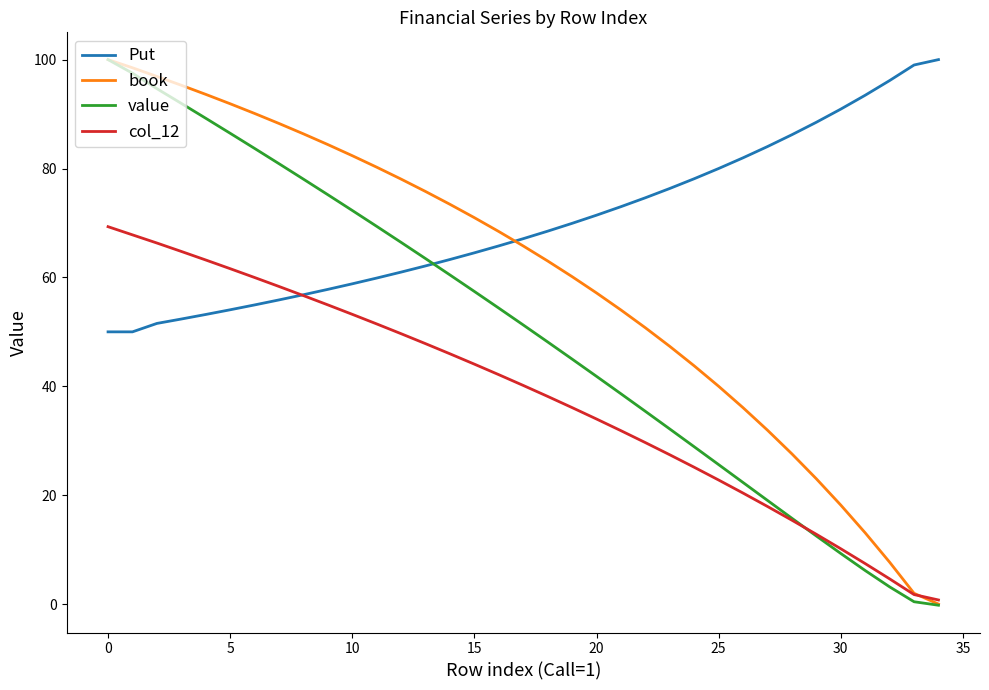

What is the greatest value displayed?

100.0